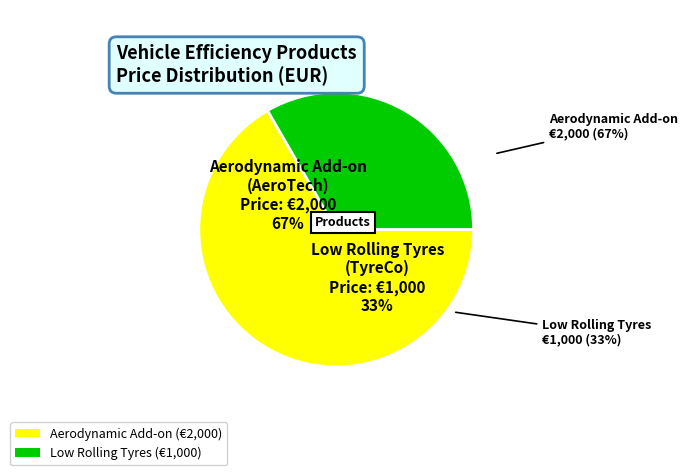

Combined, do Low Rolling Tyres and Aerodynamic Add-on account for over 50%?

Yes